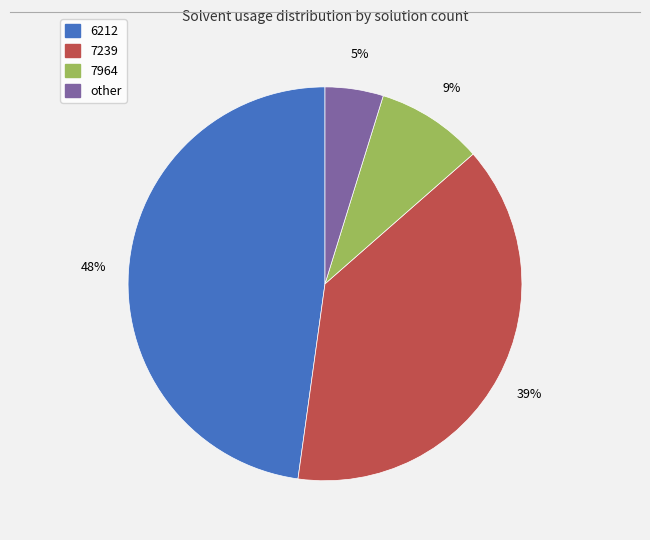

Between 6212 and other, which is larger?

6212